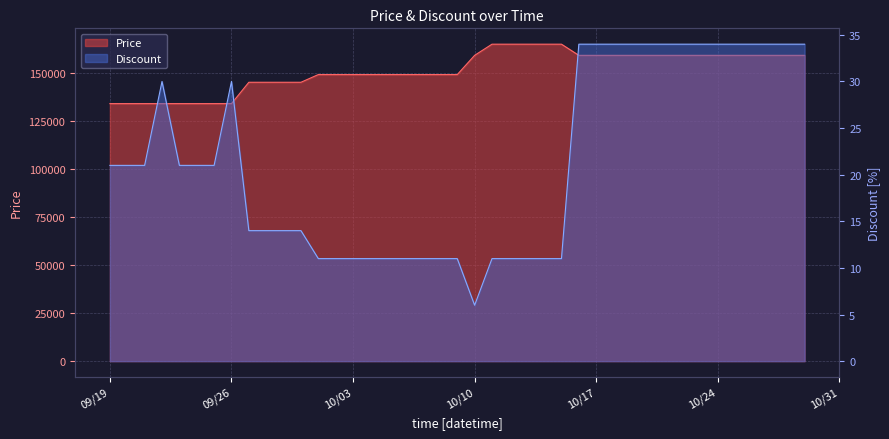

At how many categories does at least one series exceed 23481?

40